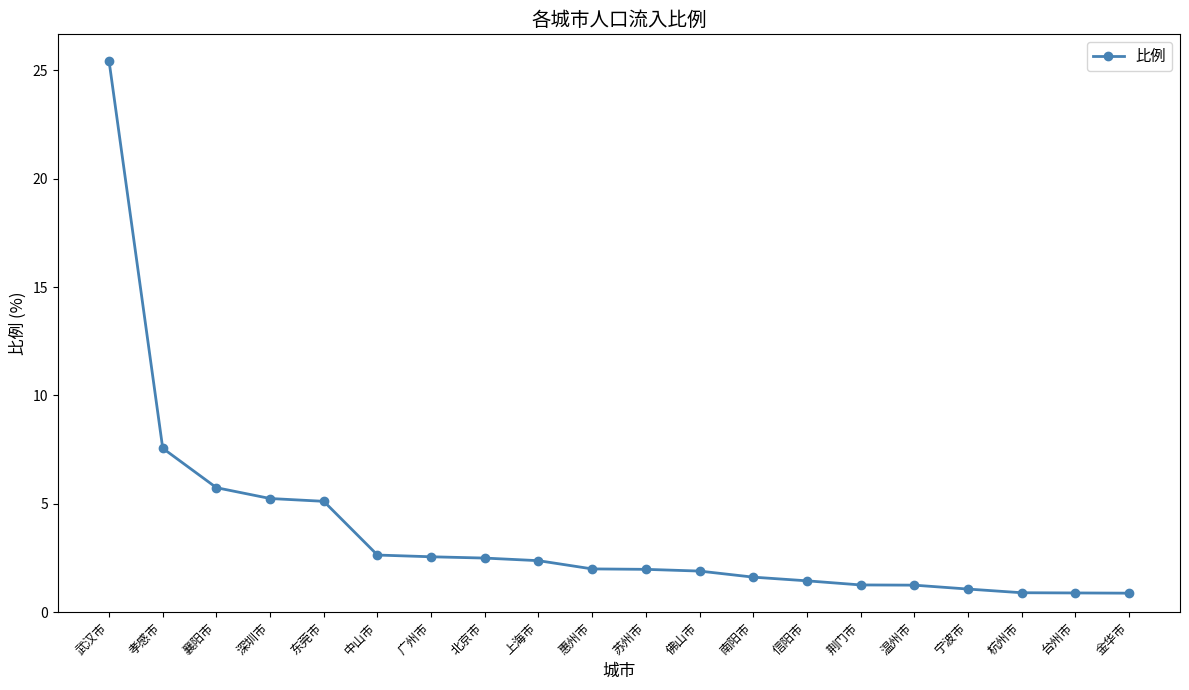

What position from the left is 荆门市?

15